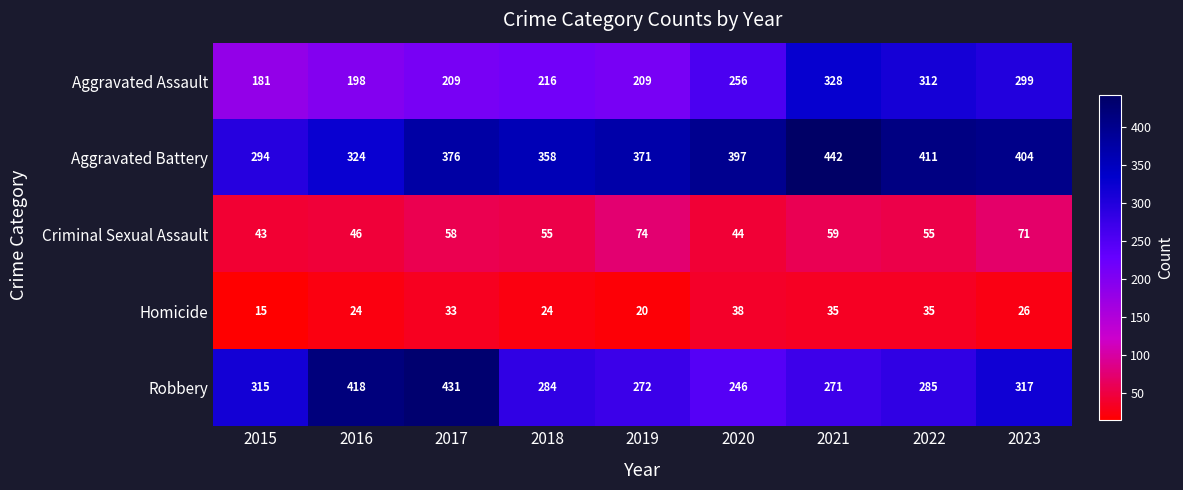

At which category is the sum across all series the highest?

2021